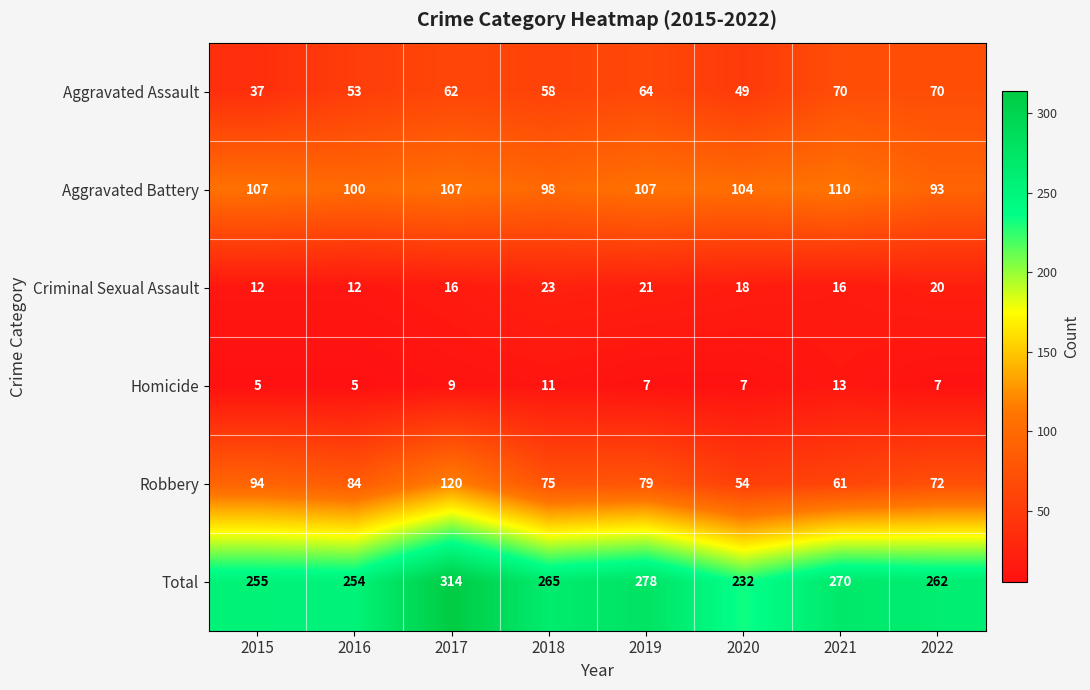

What is the smallest value displayed?

5